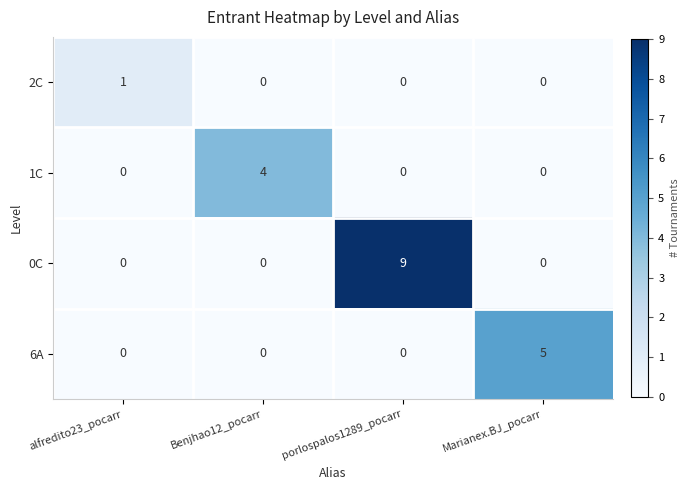

List the series in order of their peak value, lowest first.

2C, 1C, 6A, 0C